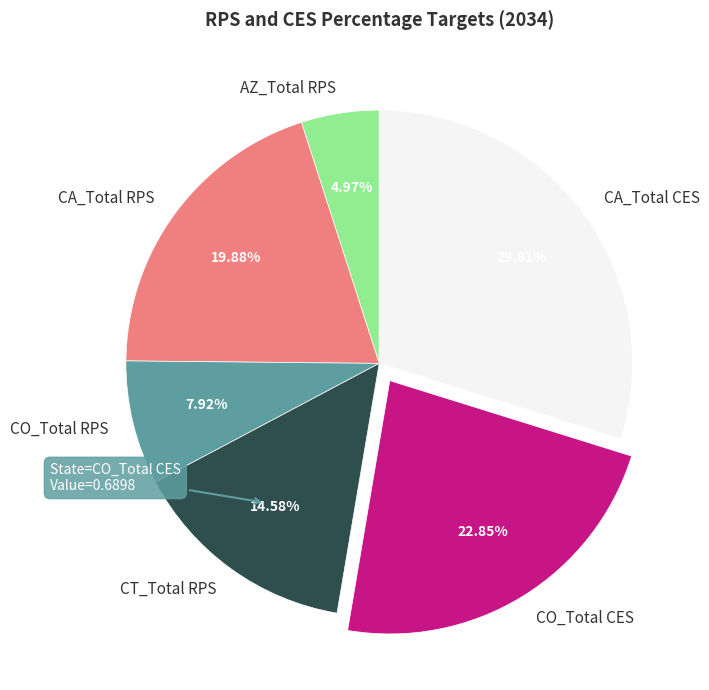

How many slices are in this pie chart?

6